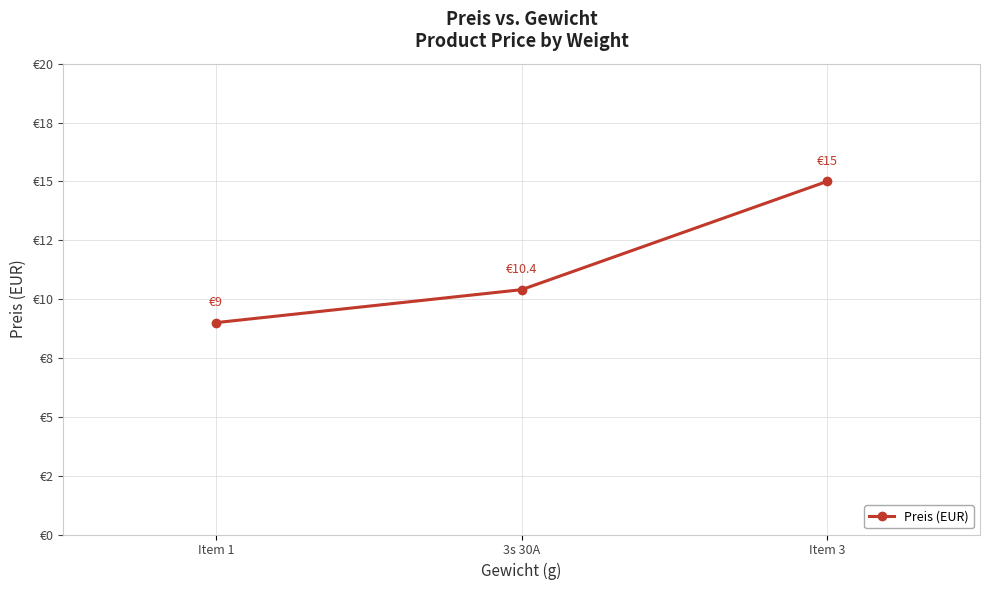

What is the label of the 3rd point from the right?

Item 1